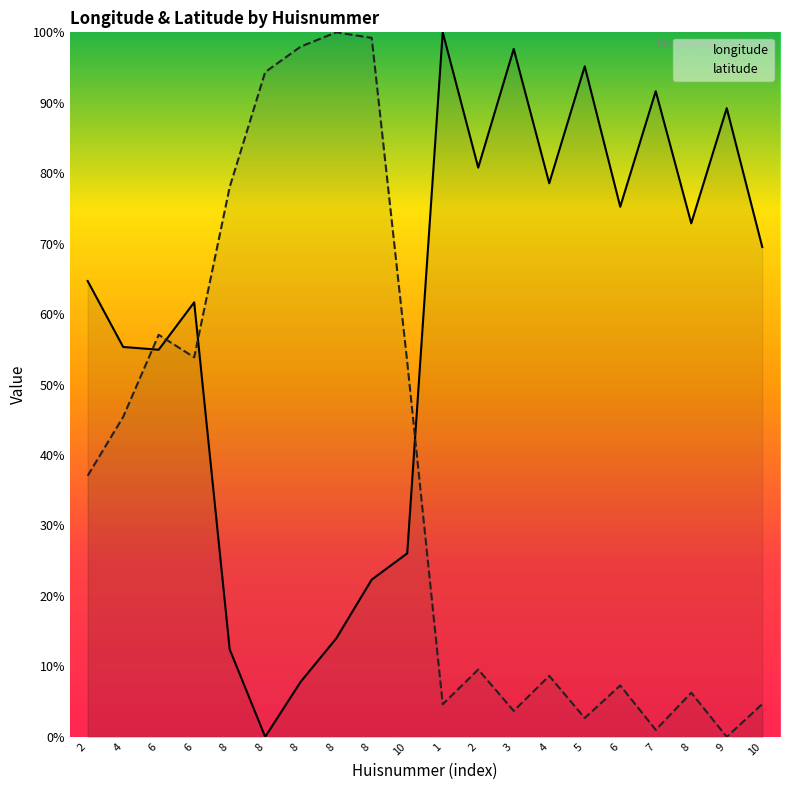

At which category does latitude reach its first local peak?

6